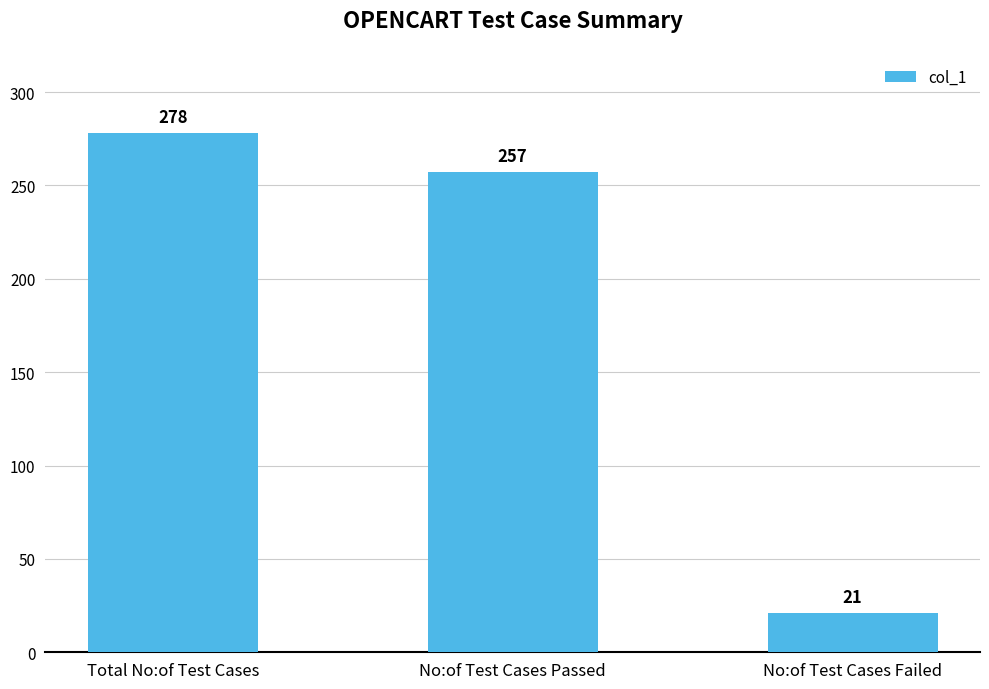

Are the bars grouped side by side (vs. stacked)?

No